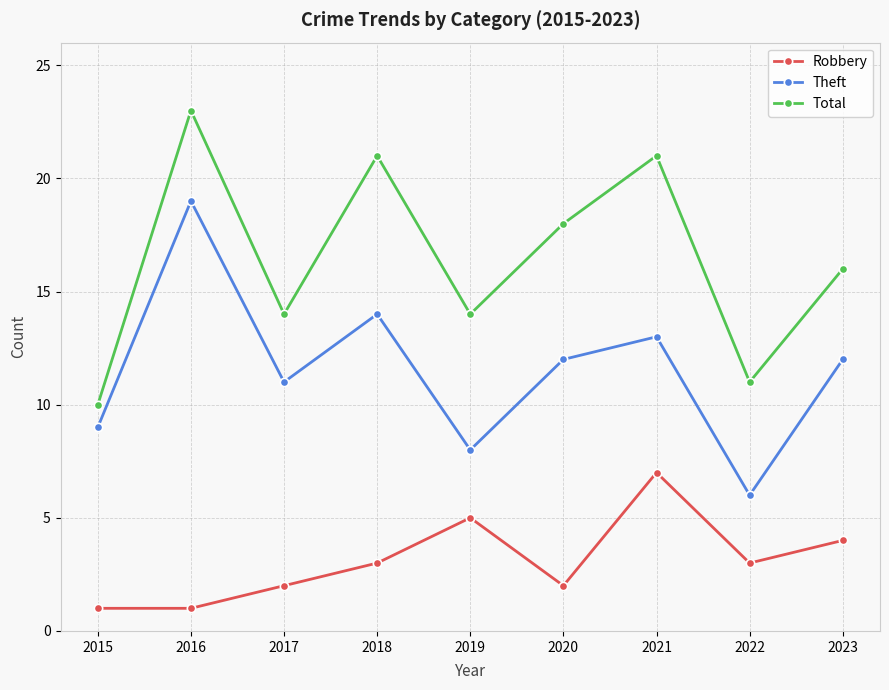

What is the minimum value shown in the chart?

1